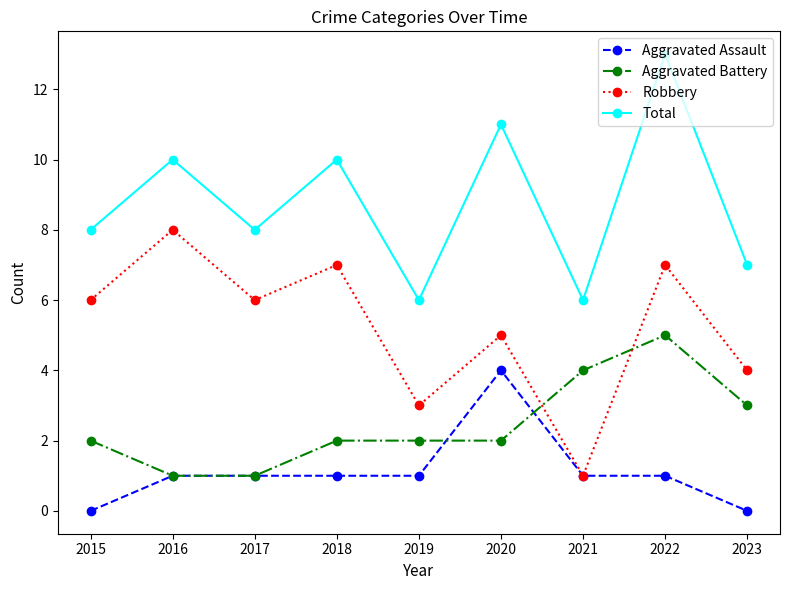

Does the chart display data point markers on the line(s)?

Yes